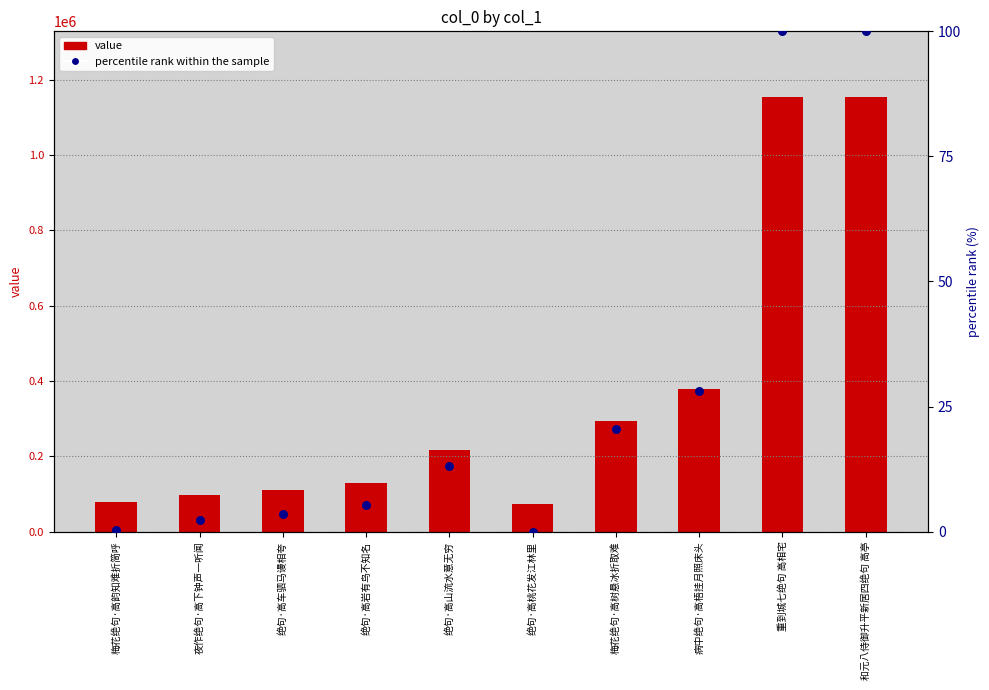

At how many categories does at least one series exceed 272037?

4